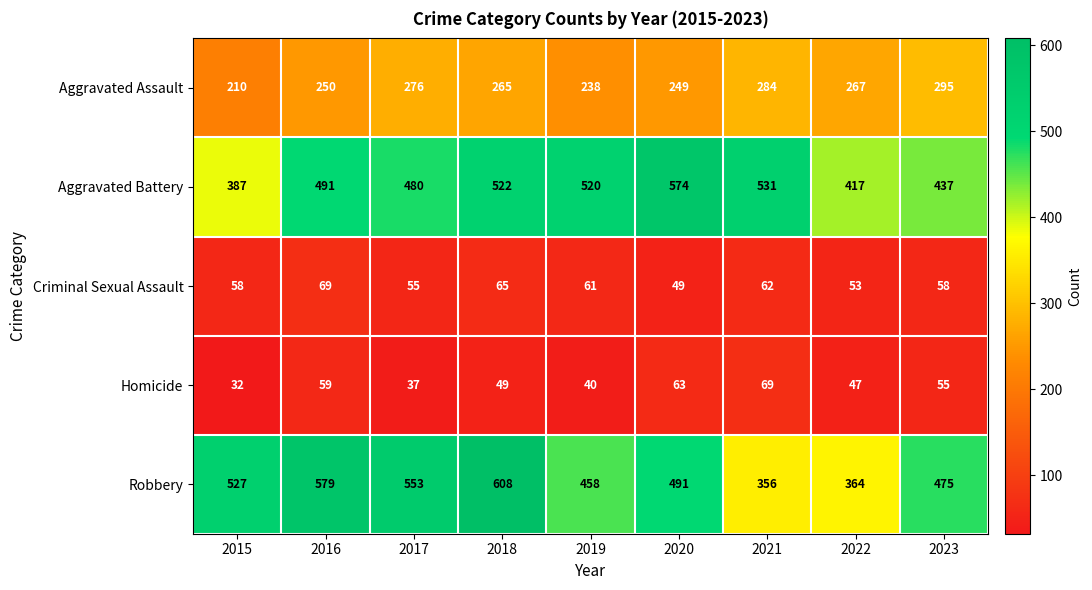

At 2017, list the series in order from largest to smallest.

Robbery, Aggravated Battery, Aggravated Assault, Criminal Sexual Assault, Homicide